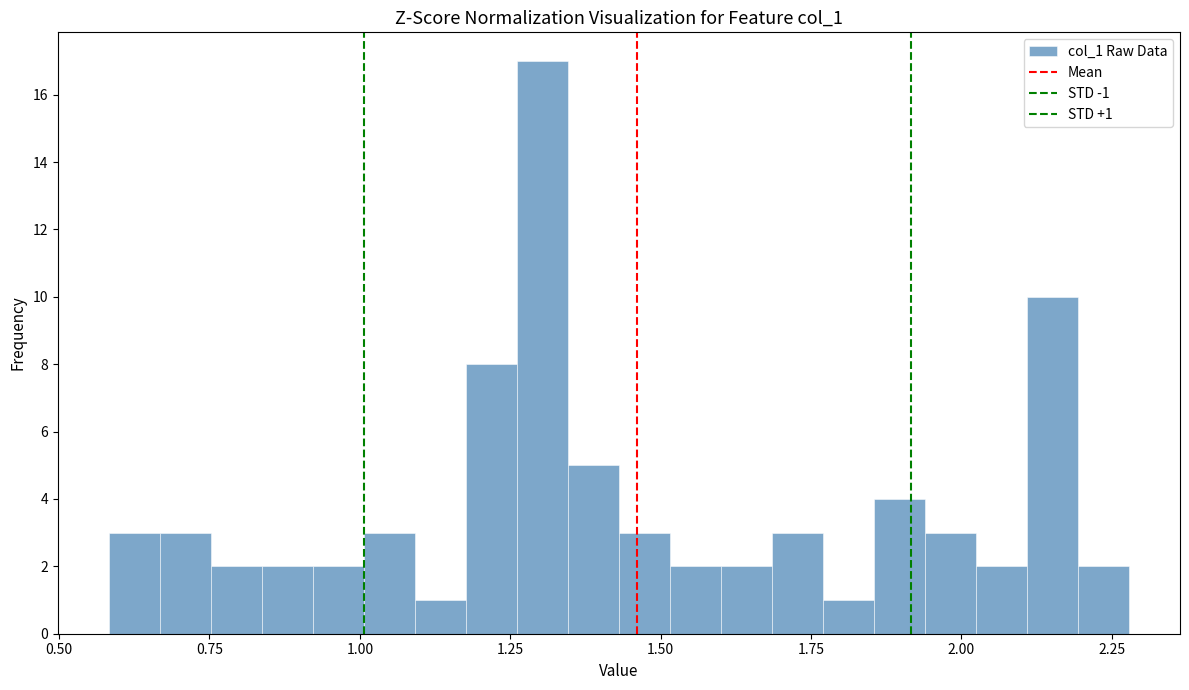

Around what value on the x-axis is the tallest bar? Give the approximate position of its centre, as read against the axis.

1.30